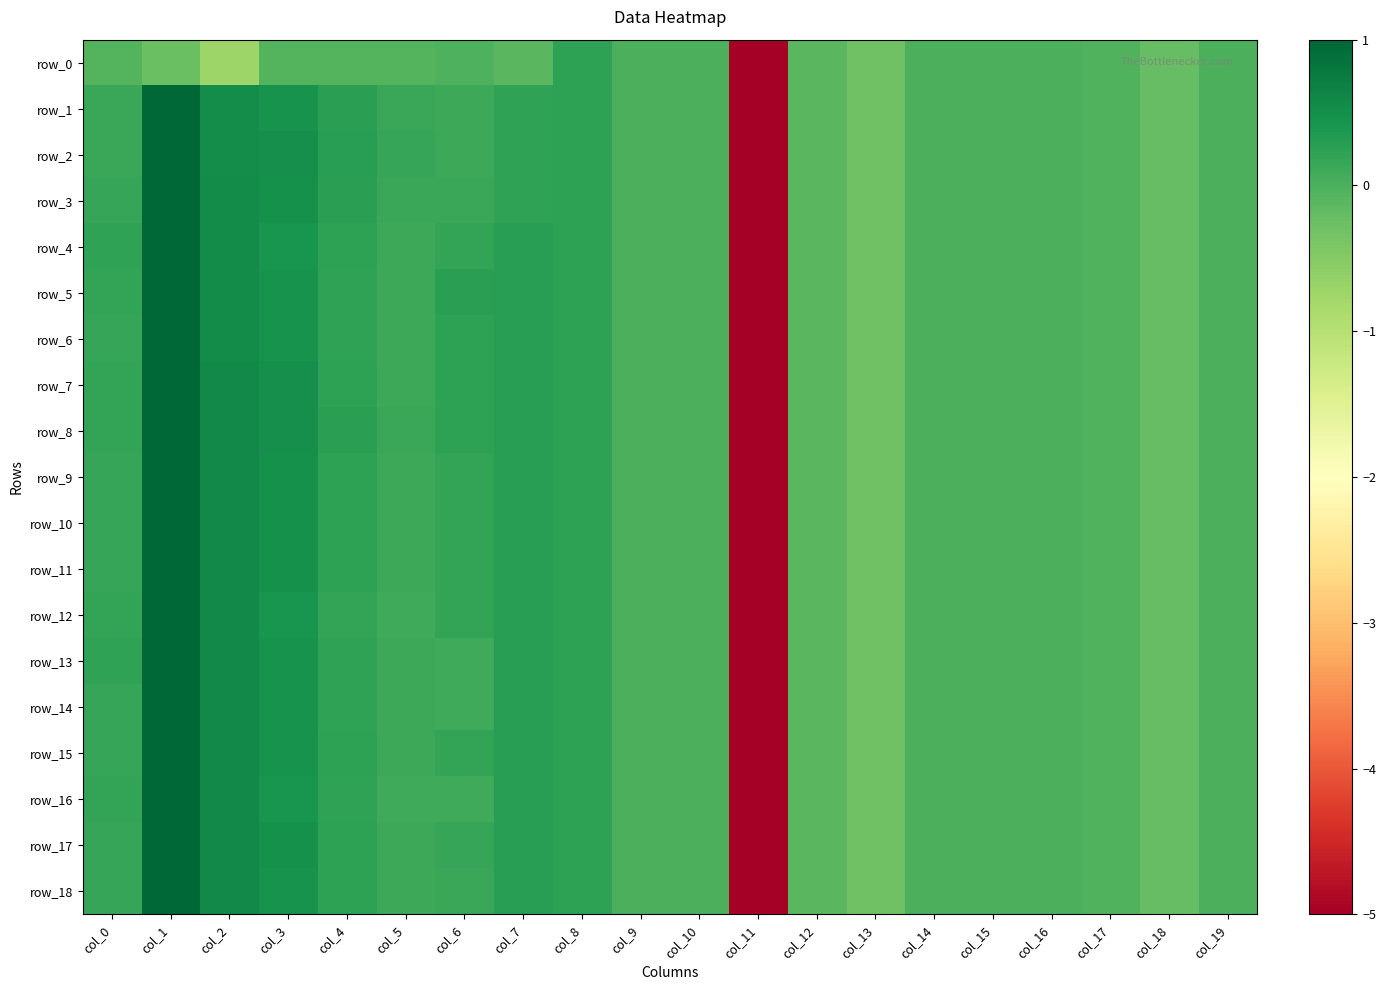

Is it true that row_10 equals 0.2 at col_8?

True